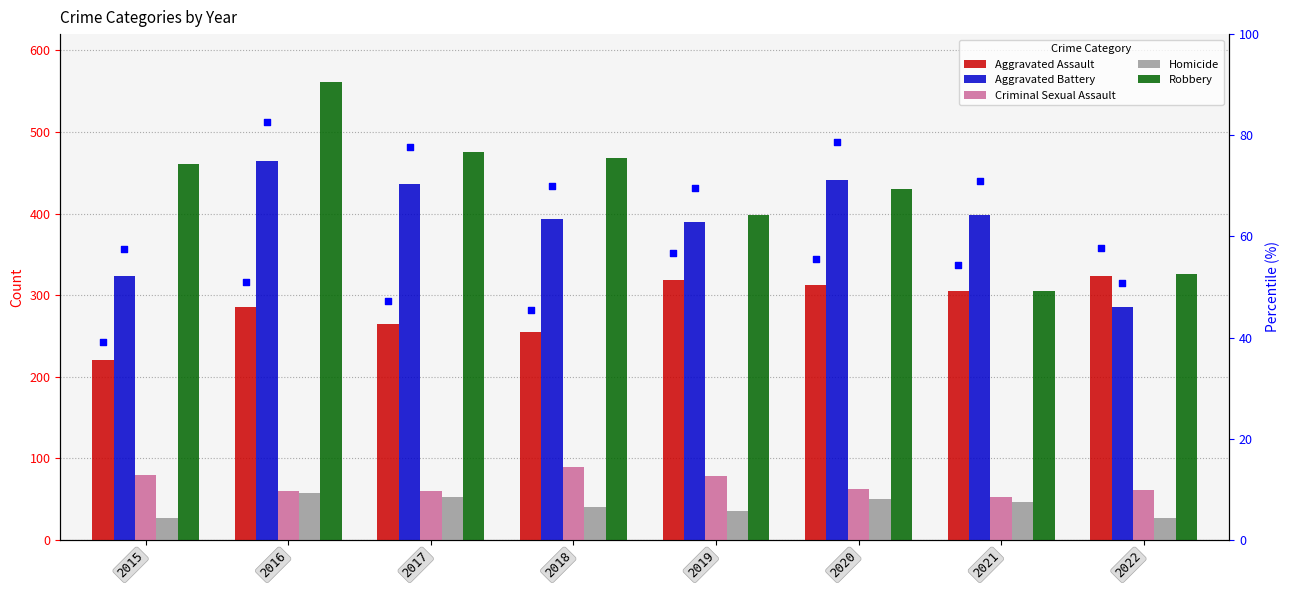

Which series contains the highest Y value?

Robbery